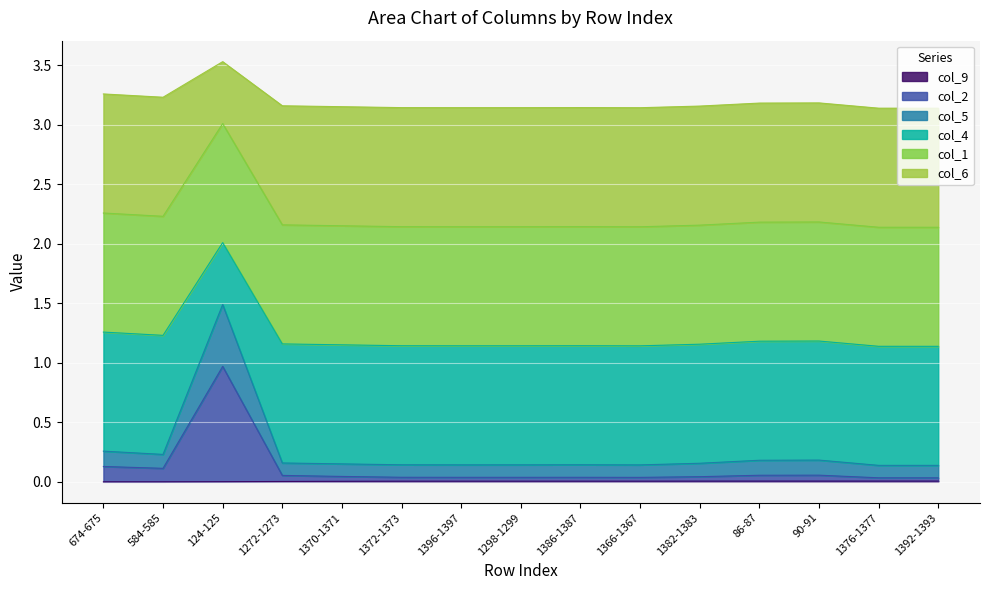

Does the chart display data point markers on the line(s)?

No